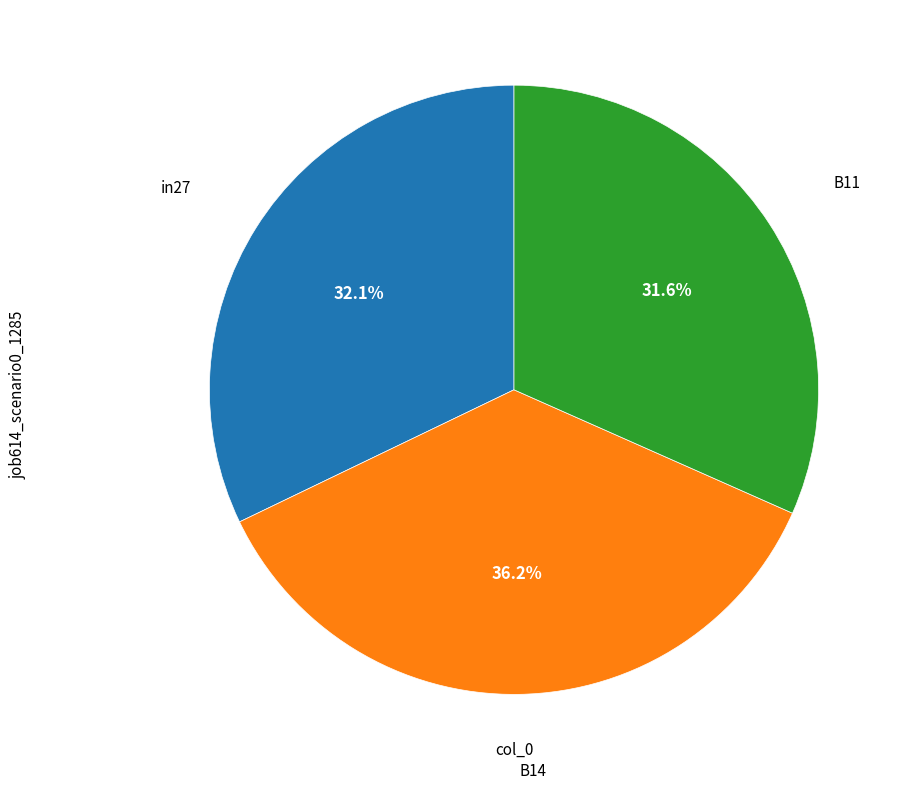

Is there any slice that represents more than half of the pie?

No